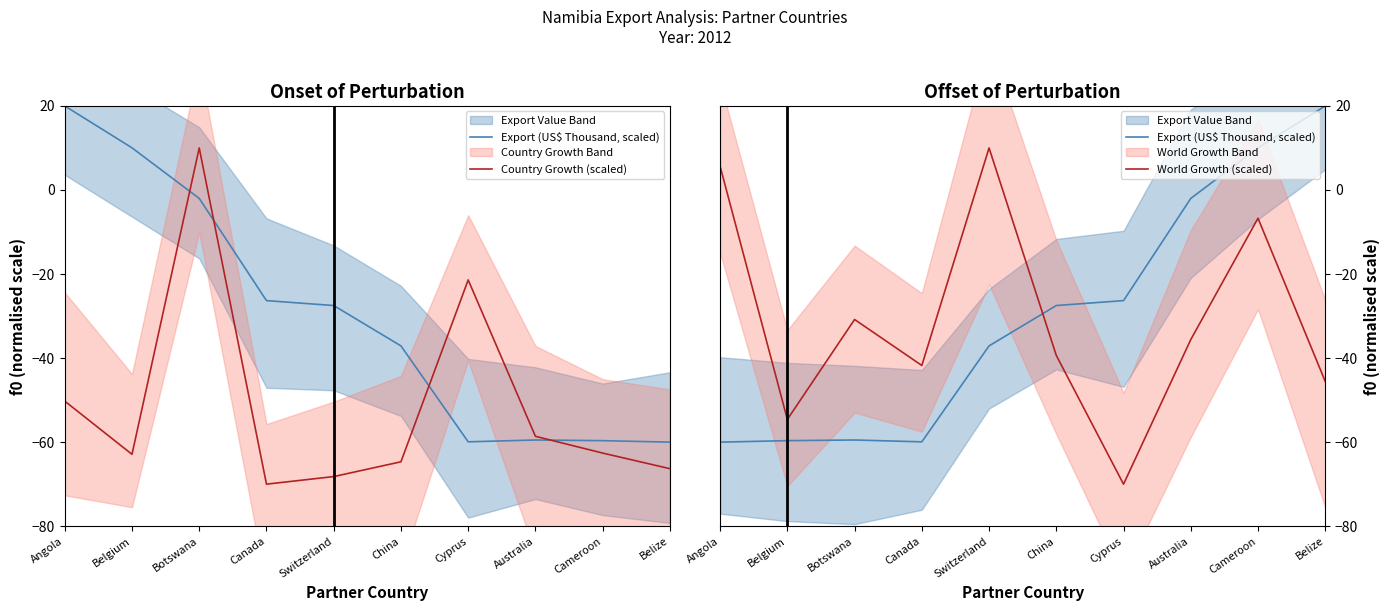

What is the average value of the World Growth (scaled) series?

-30.9